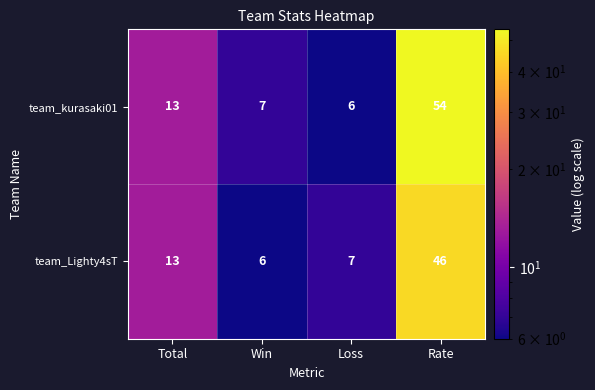

Reading left to right, extract all data points from this chart.

team_kurasaki01: Total=13	Win=7	Loss=6	Rate=54
team_Lighty4sT: Total=13	Win=6	Loss=7	Rate=46